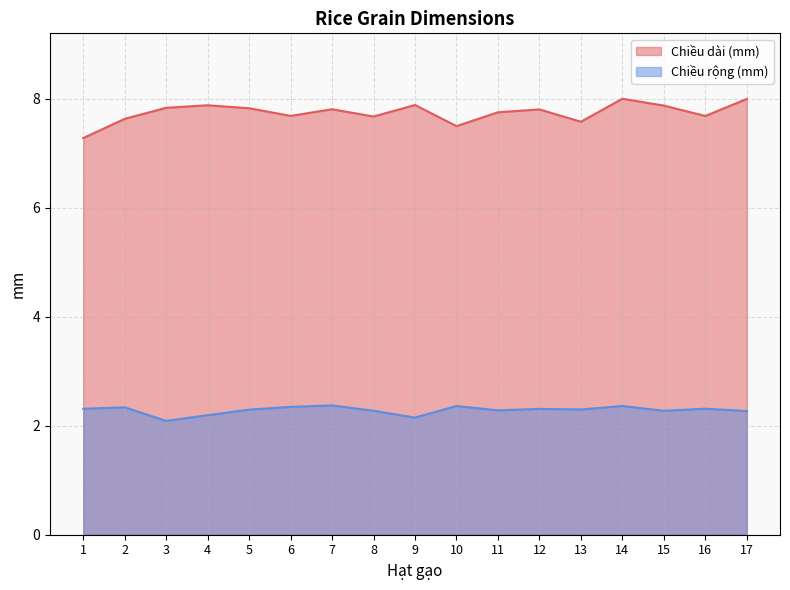

Which series has the largest range (max minus min)?

Chiều dài (mm)